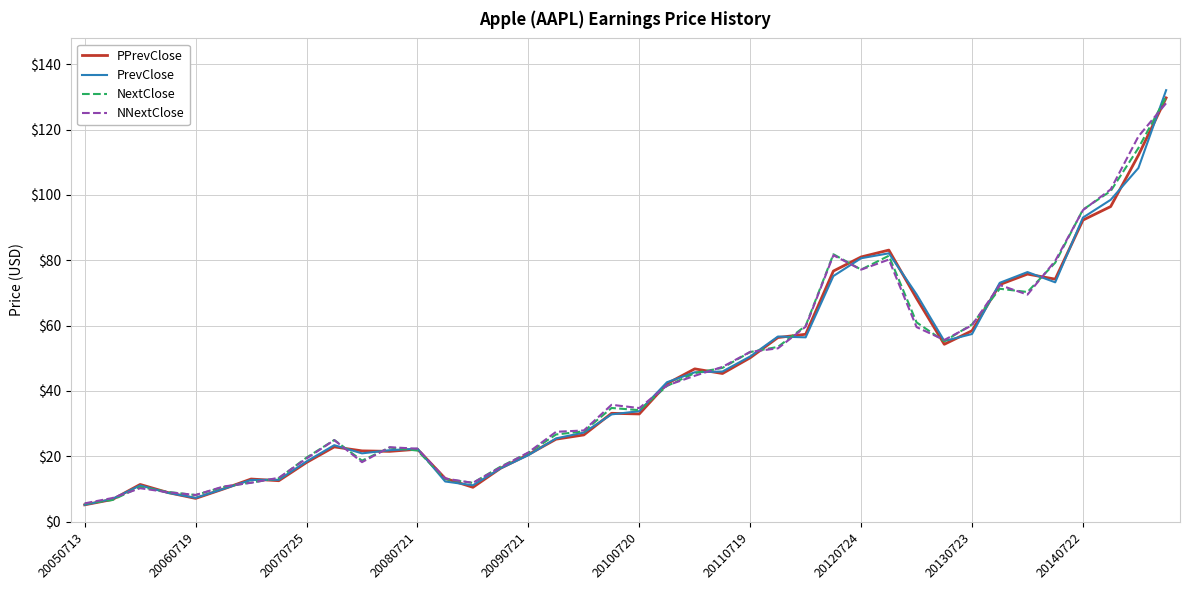

Which series has the largest range (max minus min)?

PrevClose